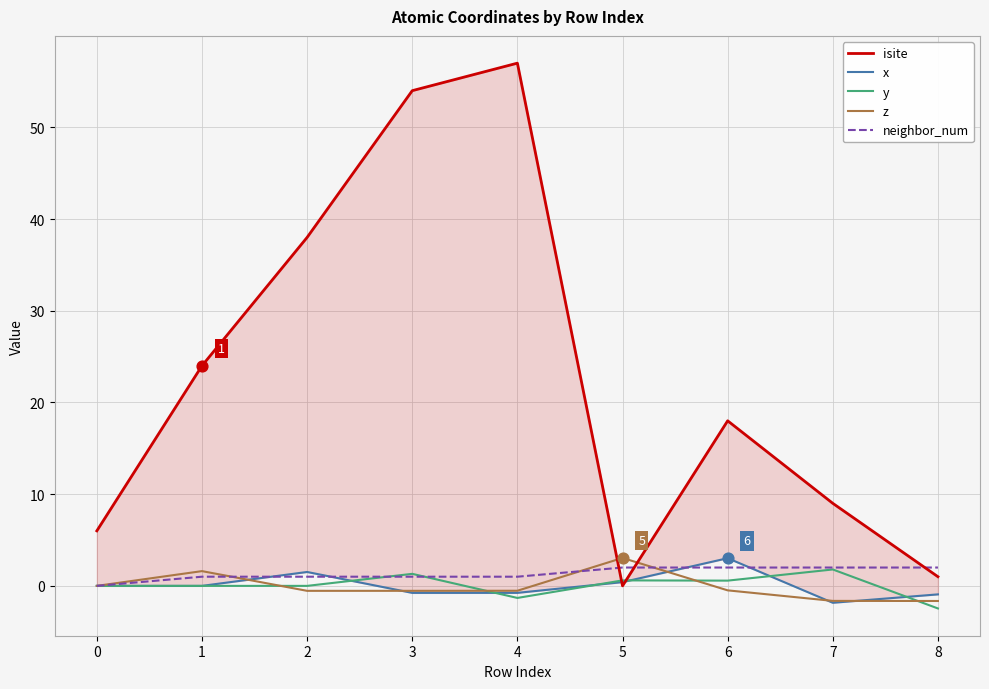

Which series has the largest total across all categories?

isite